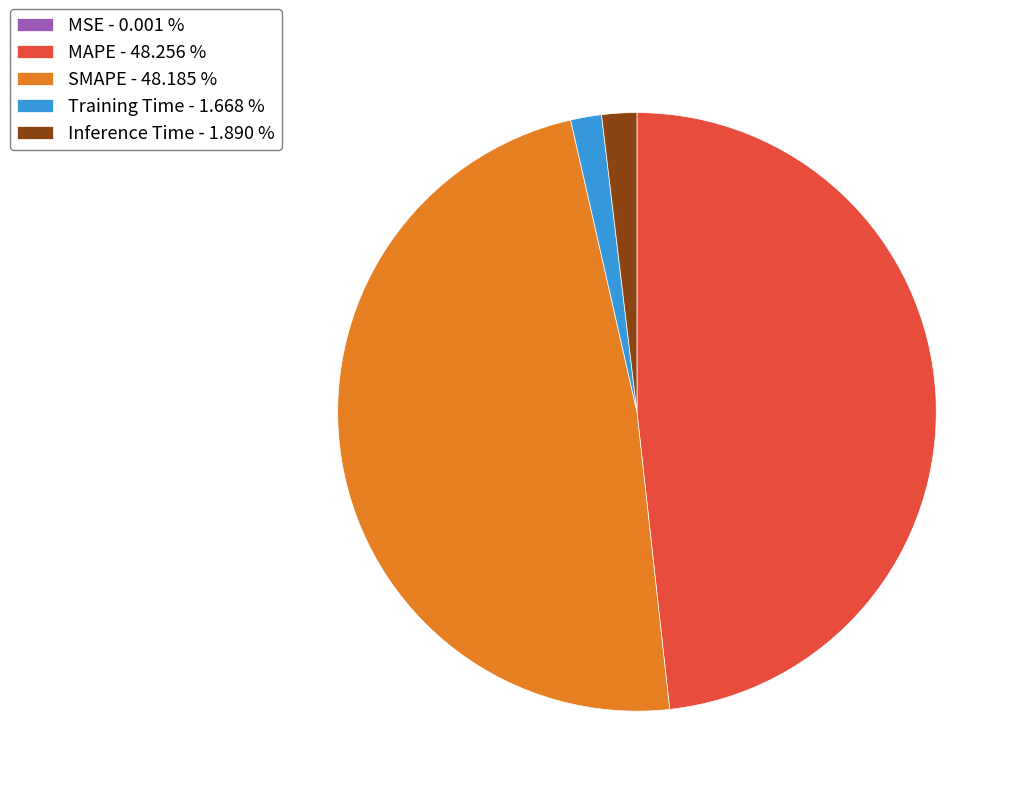

Does Training Time - 1.668 % account for over 50% of the chart?

No